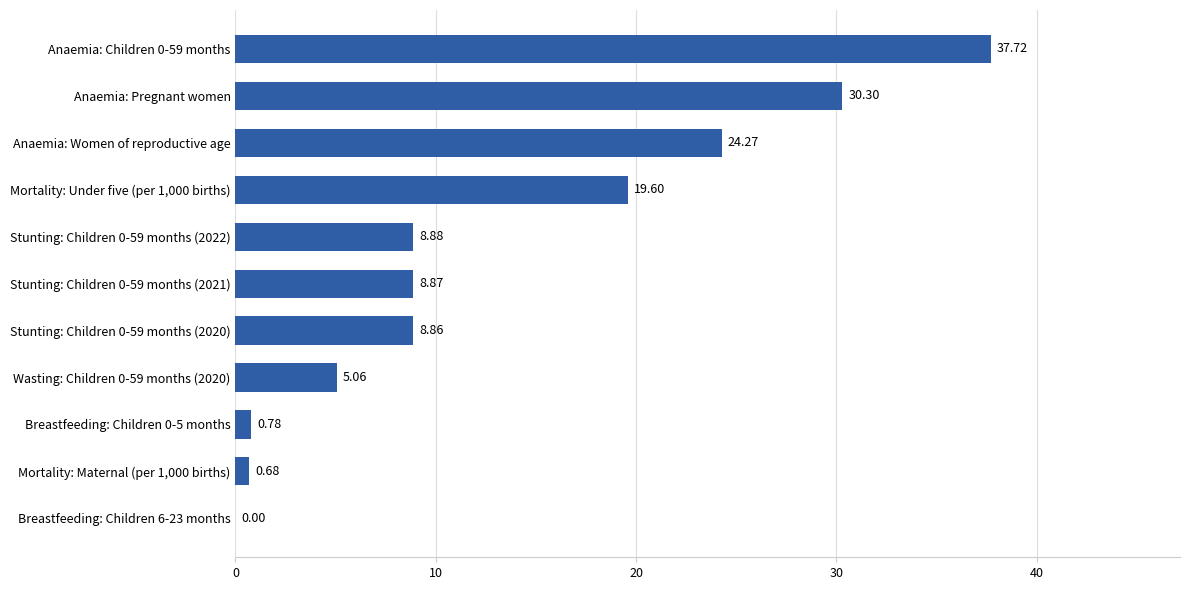

What is the sum of all values?

145.0